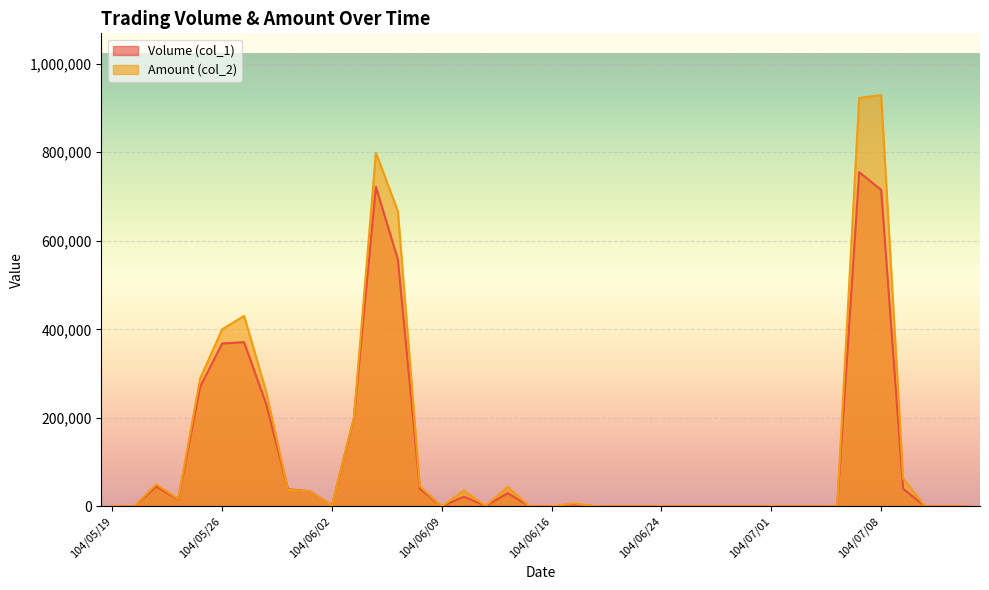

At which category does the chart reach its peak across all series?

104/07/08